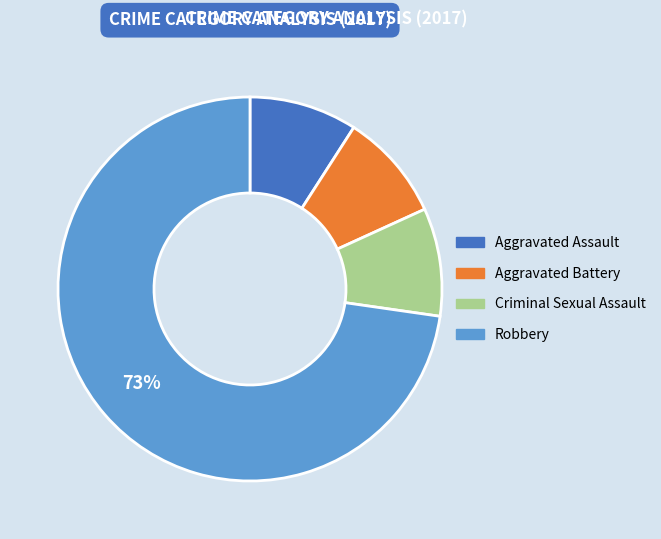

What percentage is the Aggravated Battery slice, to the nearest percent?

9%